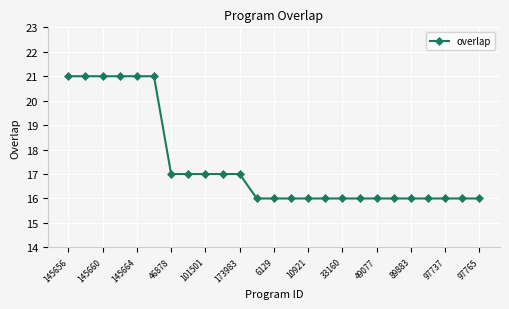

Reading right to left, list all the values displayed in this chart.

16	16	16	16	16	16	16	16	16	16	16	16	16	16	17	17	17	17	17	21	21	21	21	21	21